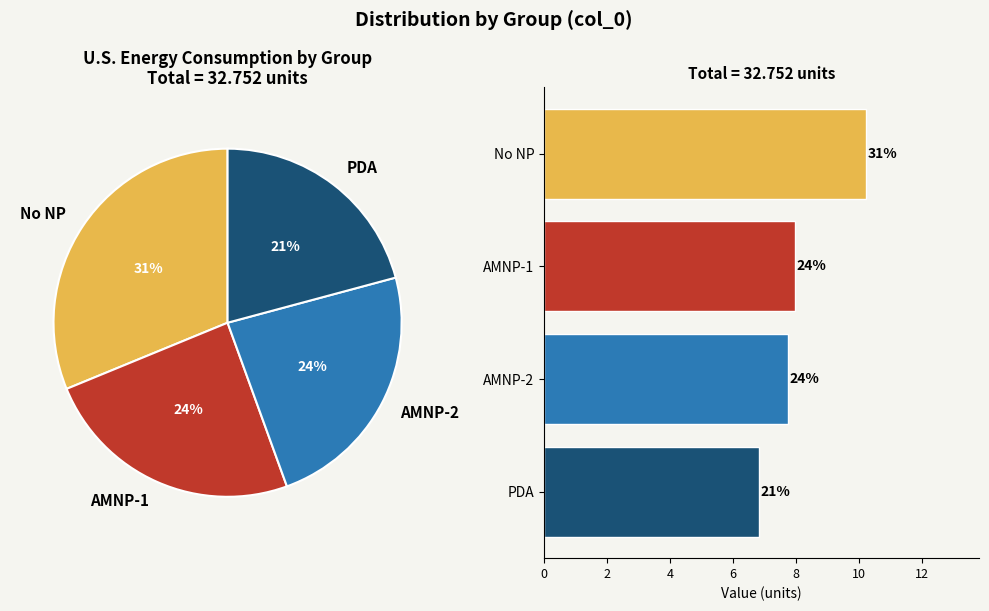

To the nearest percent, what is the difference between the largest and smallest slice percentages?

10%